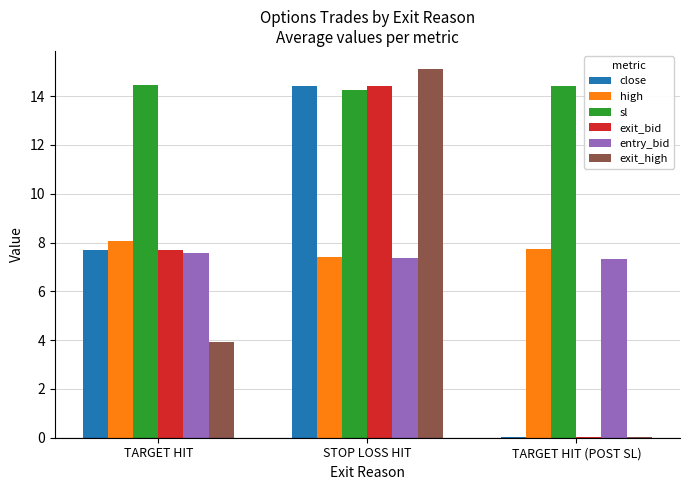

What is the label of the 1st bar from the left?

TARGET HIT